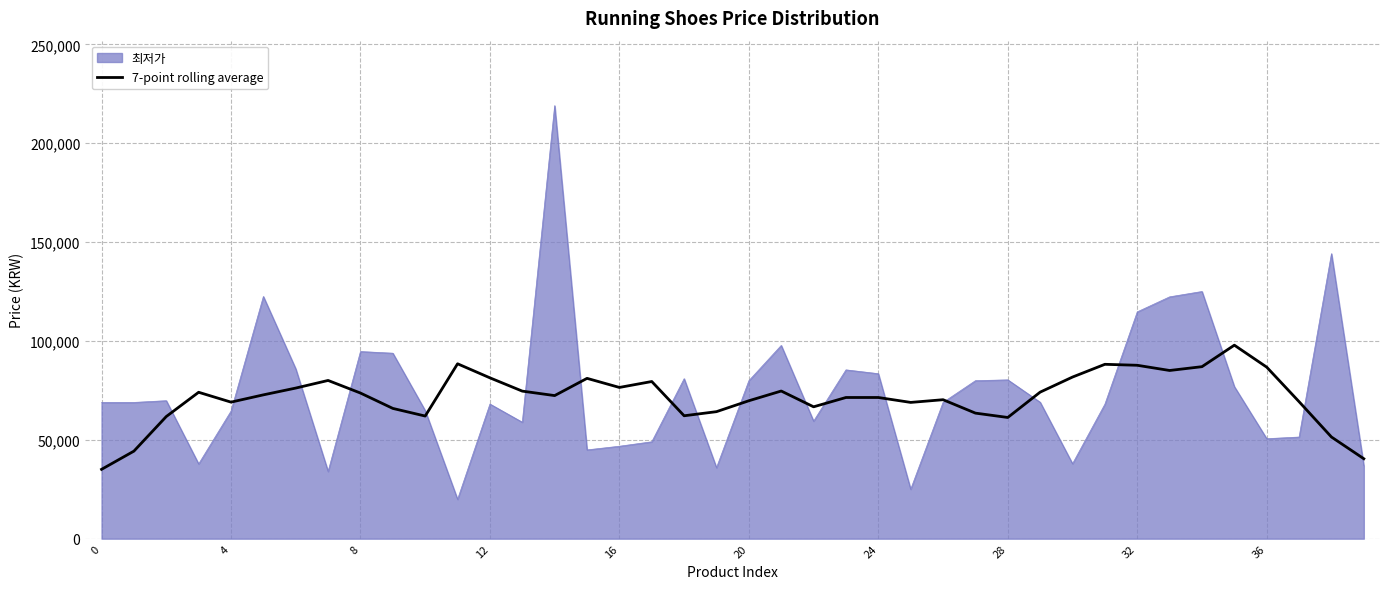

What is the maximum value shown in the chart?

219000.0